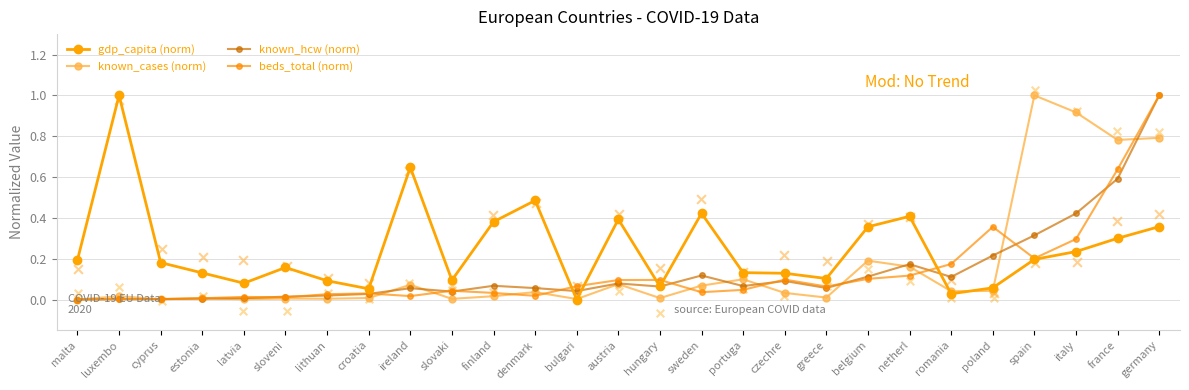

At how many categories does at least one series exceed 0?

27